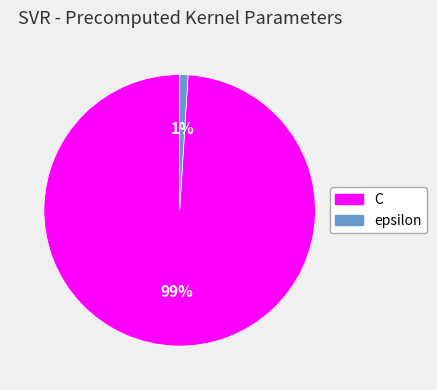

Do epsilon and C together represent more than half of the pie?

Yes